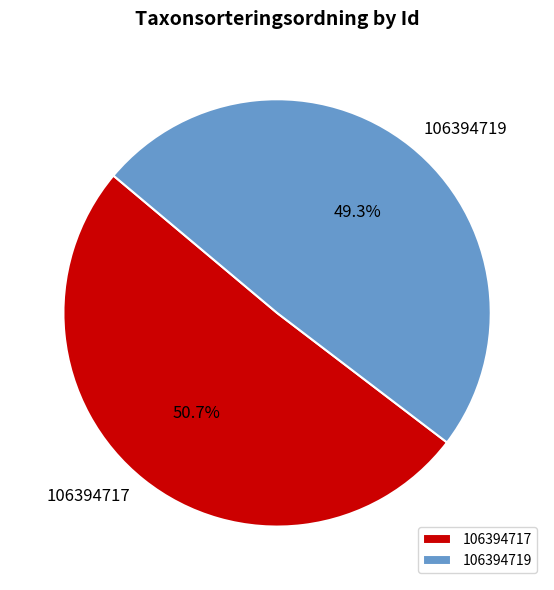

How many slices are in this pie chart?

2